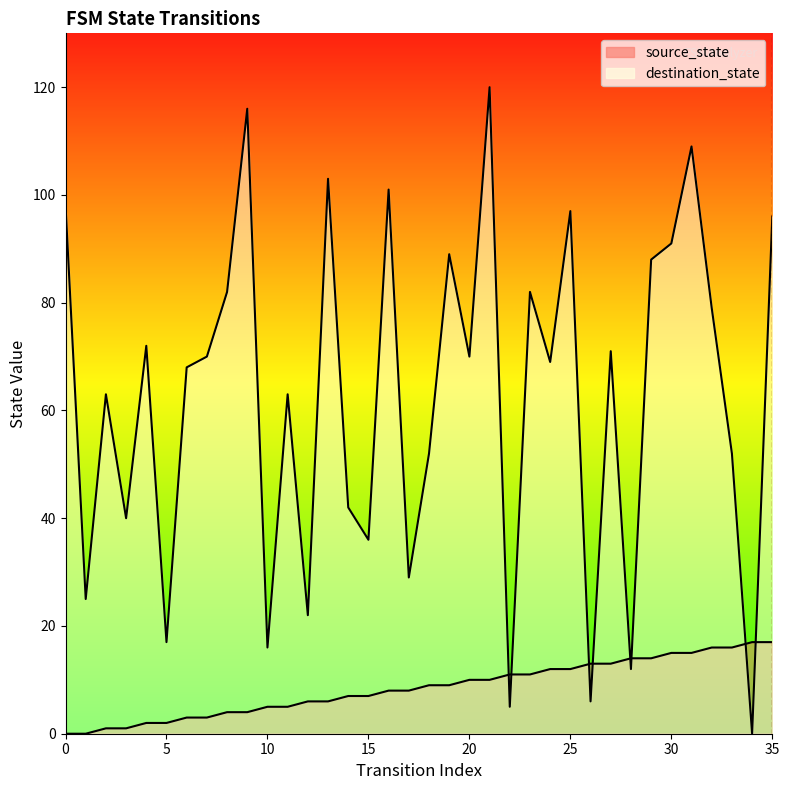

How many values in the destination_state series are below 70?

18